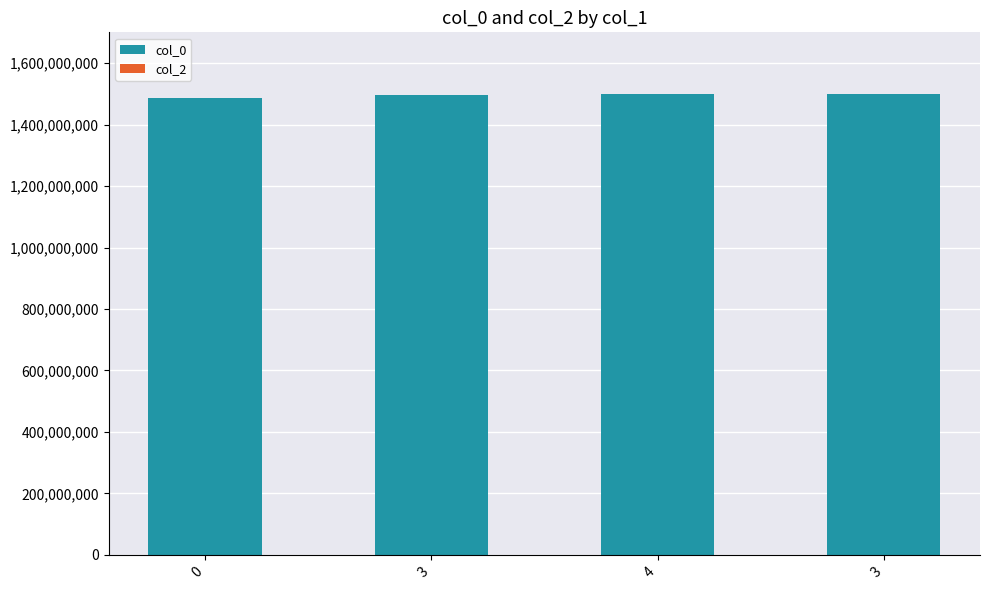

How many data points does each series have?

4